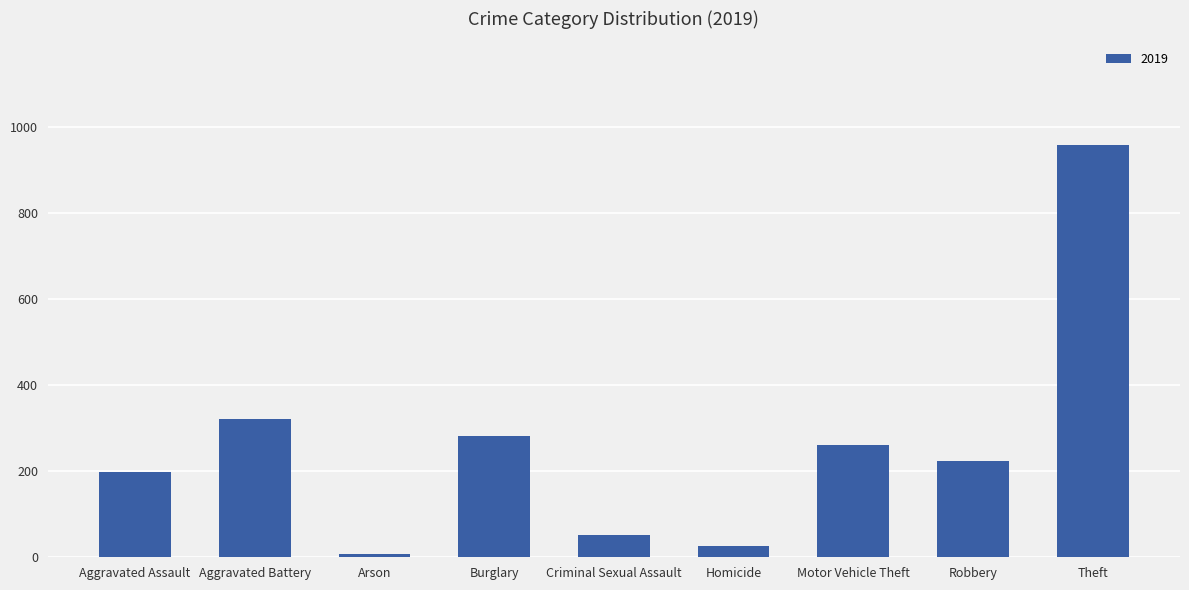

Reading right to left, list all the values displayed in this chart.

959	224	260	27	51	281	8	321	197